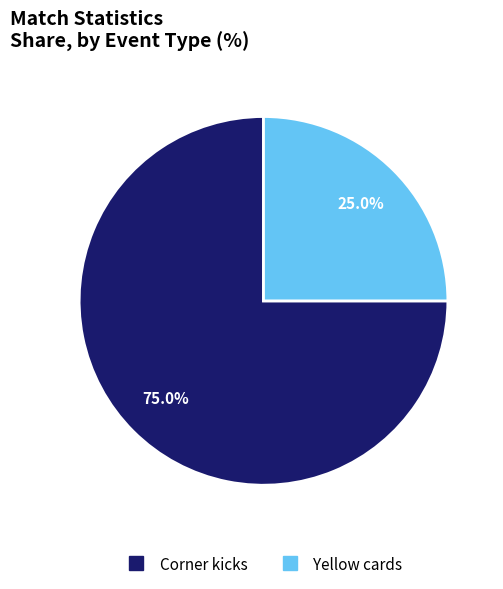

How much of the chart is everything except Yellow cards?

75.0%